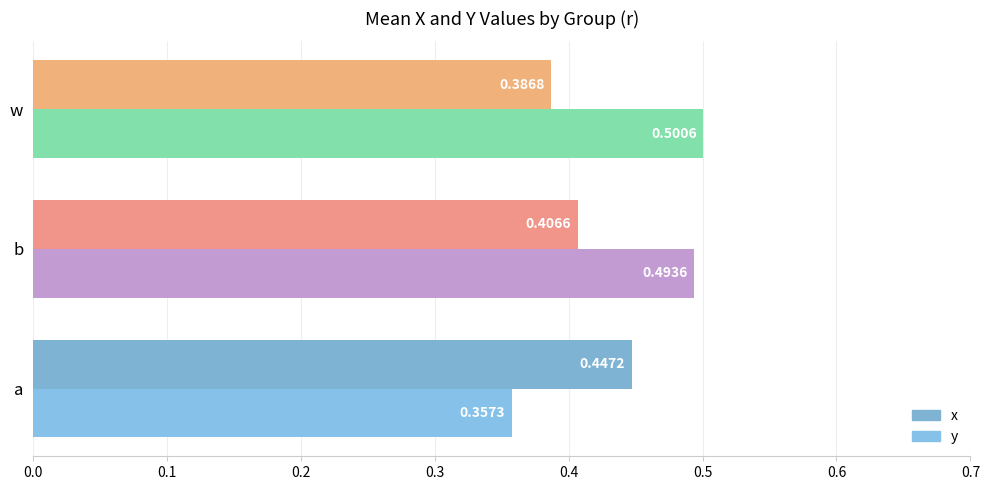

How many series are shown in this chart?

2